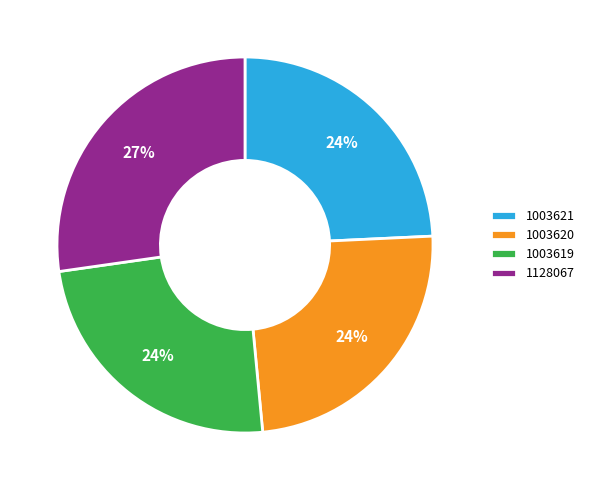

Do 1128067 and 1003619 together represent more than half of the pie?

Yes